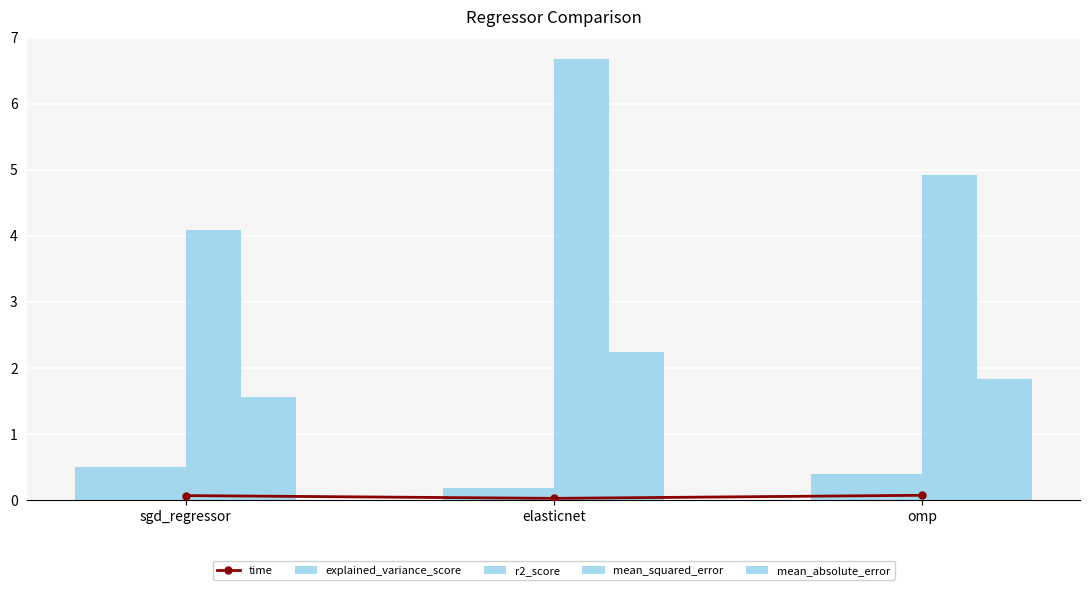

Is it true that time equals 0.1 at sgd_regressor?

True